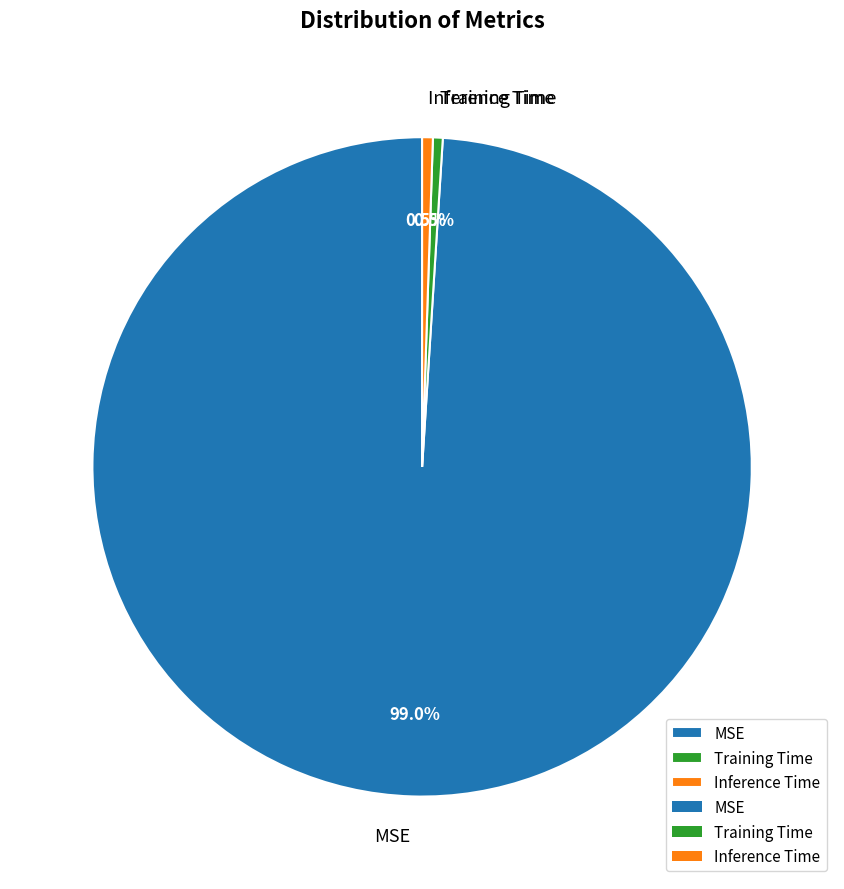

To the nearest percent, what is the average slice percentage?

33%